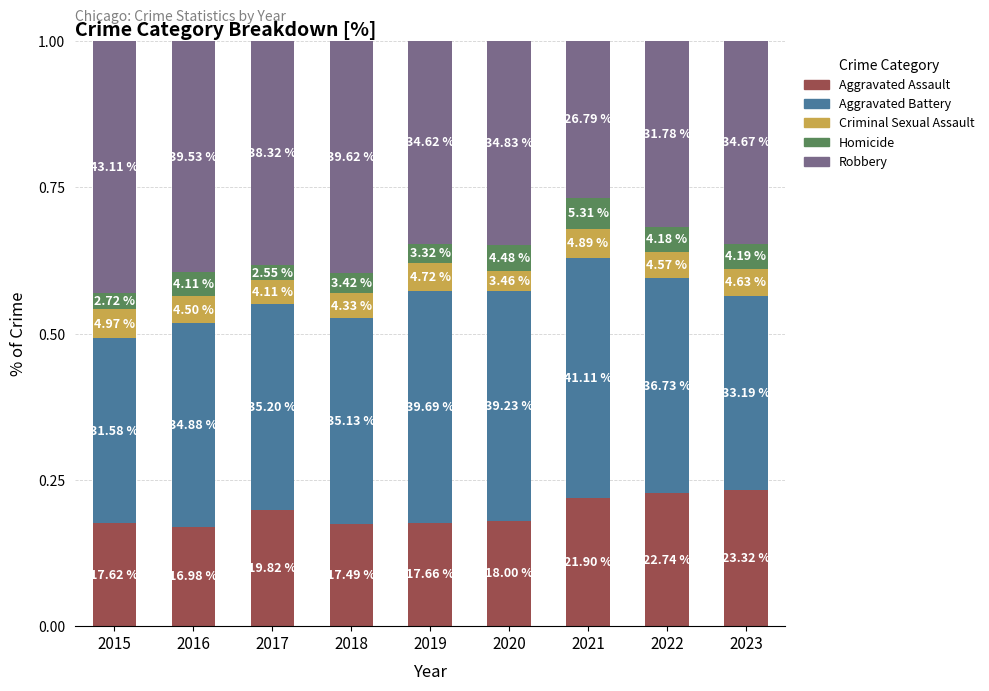

What is the sum of the Robbery values at 2018 and 2023?

0.7